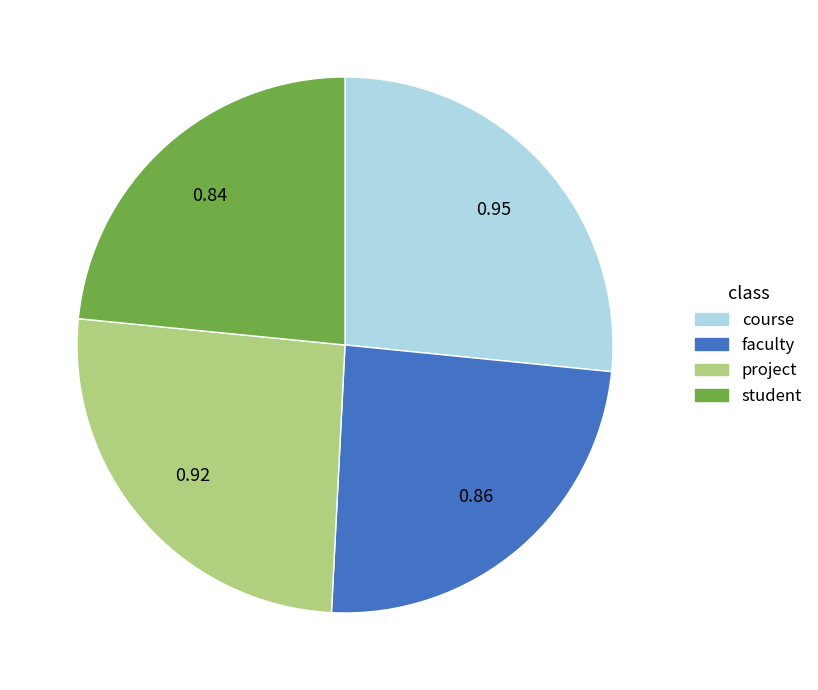

What is the smallest slice in the pie chart?

student